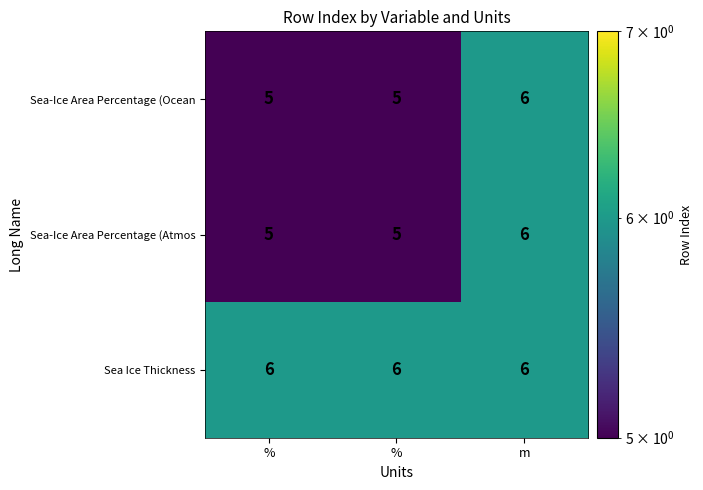

Rank the series at % from lowest to highest value.

Sea-Ice Area Percentage (Ocean, Sea-Ice Area Percentage (Atmos, Sea Ice Thickness